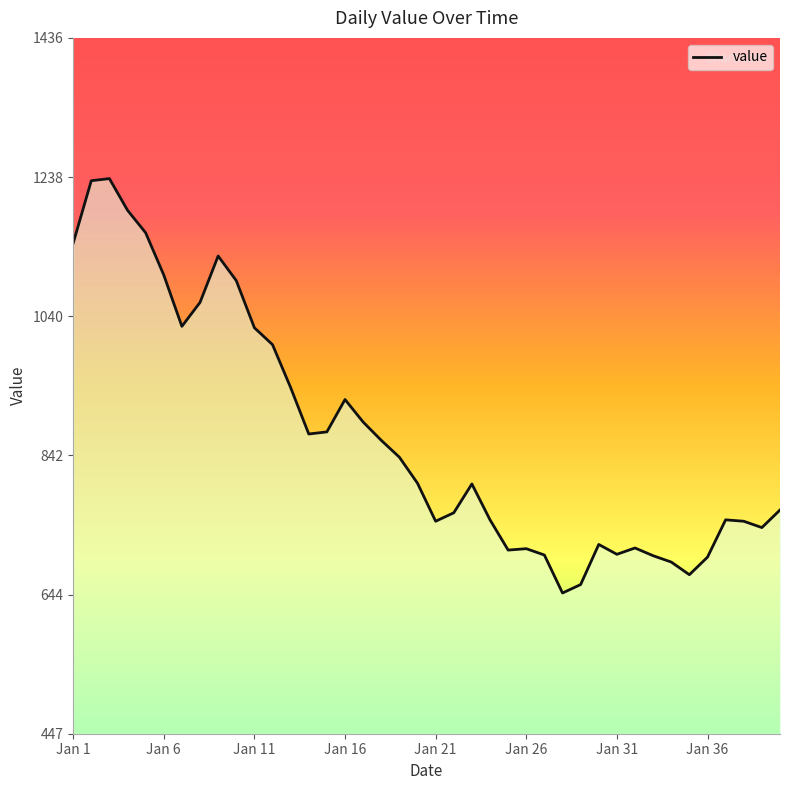

What is the difference between the maximum and minimum values?

589